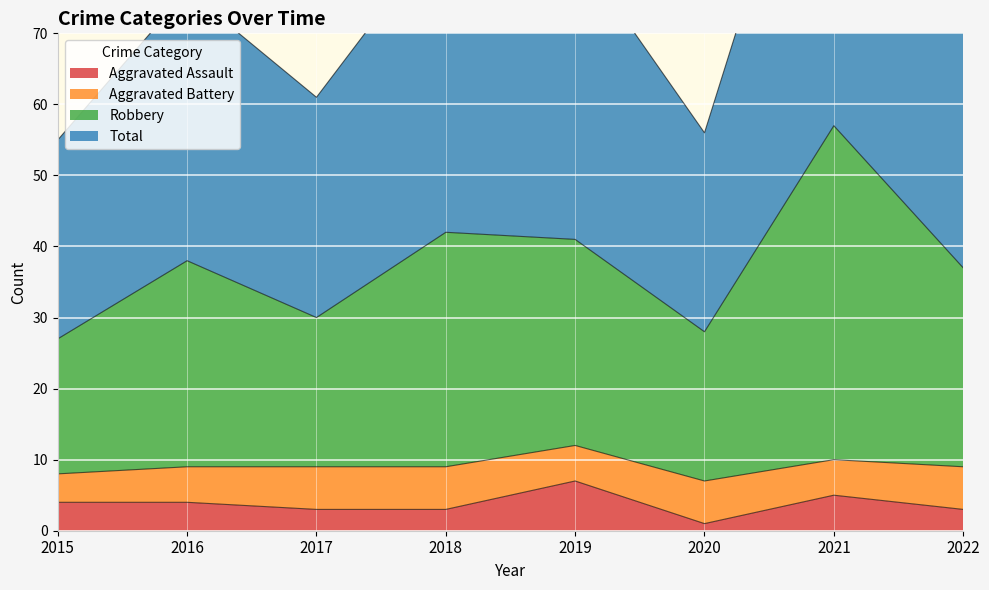

The Aggravated Assault series shows 7 at 2019. True or false?

True